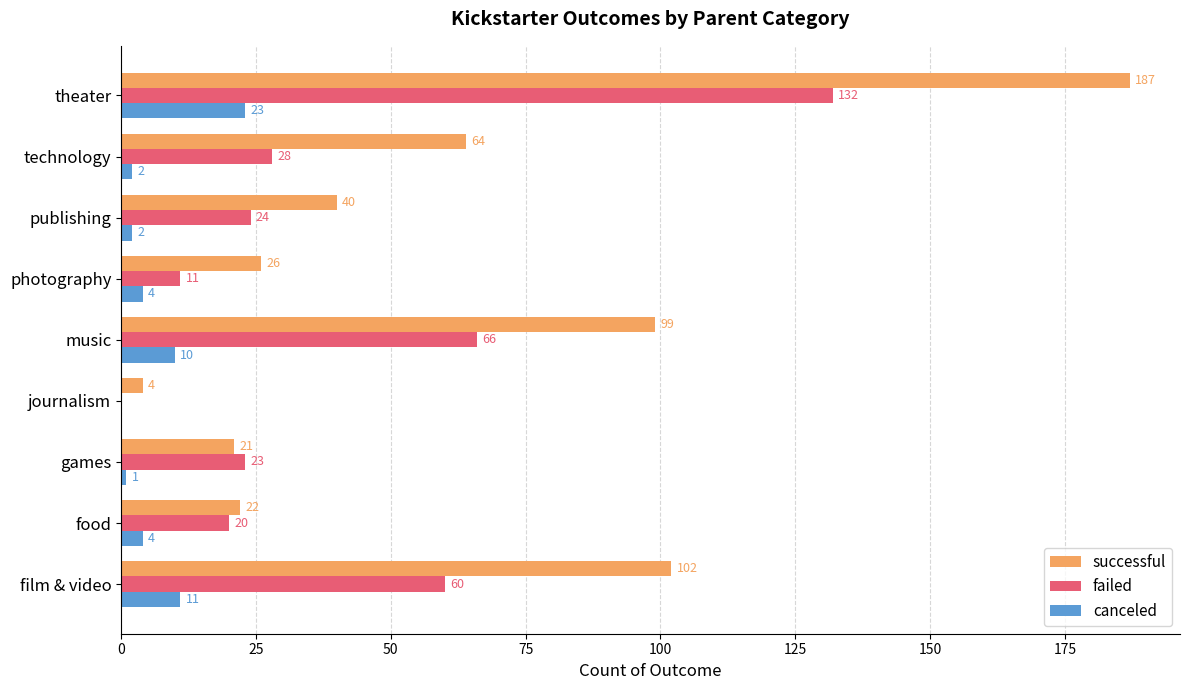

Which series changed the most between food and music?

successful